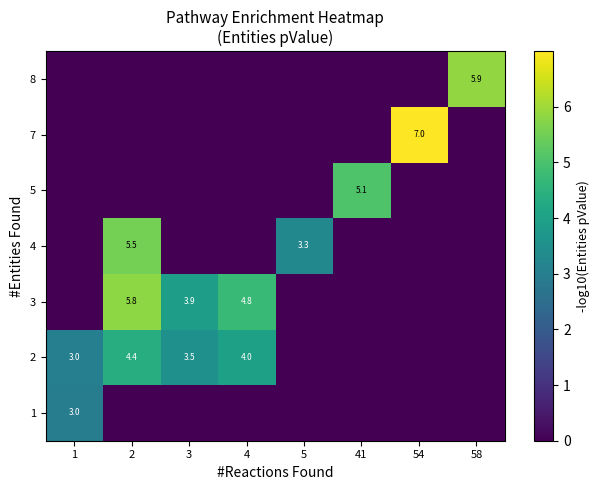

Where is row_0 nearest to the value 1?

2